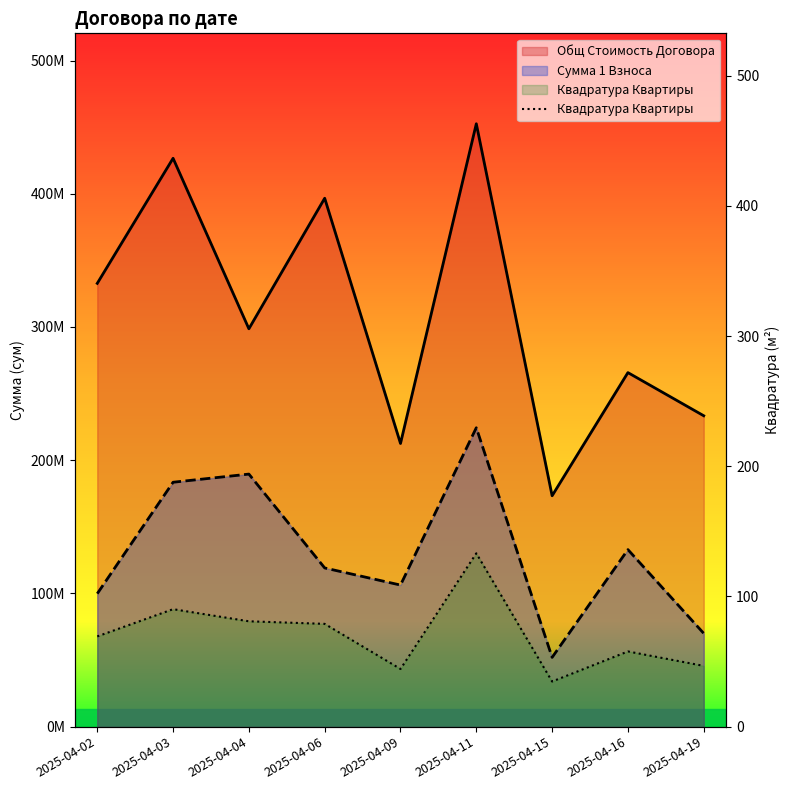

What is the difference between the maximum and minimum values?

98.5